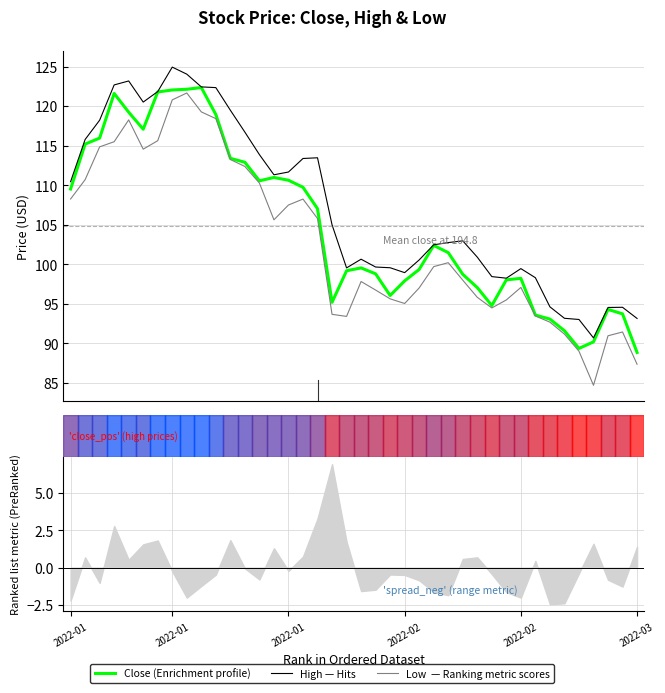

What is the value of the High point at the 9th from the left?

124.0